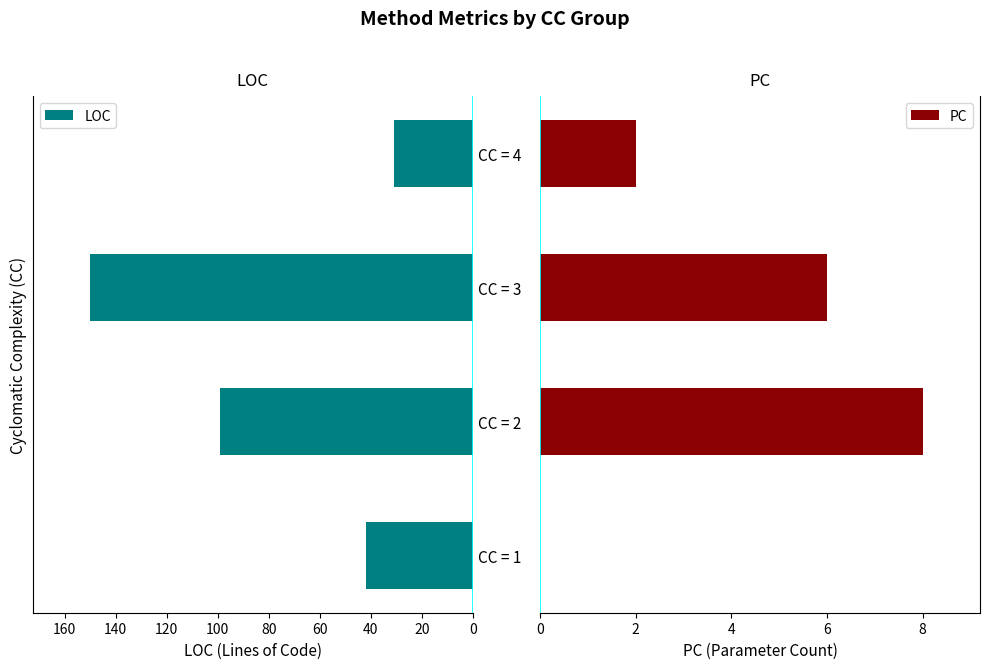

What is the difference between the LOC values at CC = 4 and CC = 1?

11